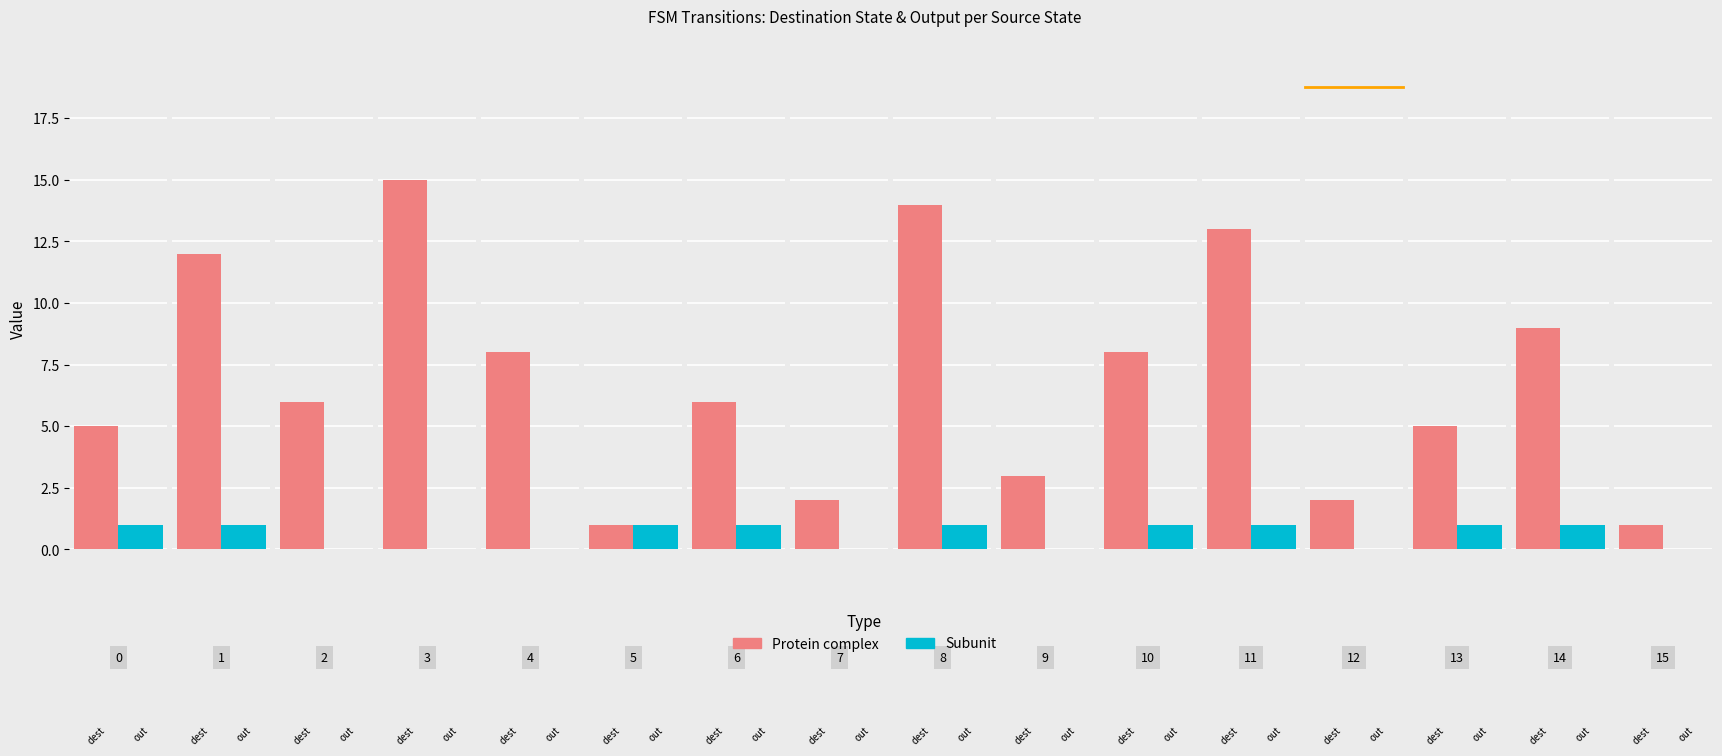

What is the highest value of the output_symbol series?

1